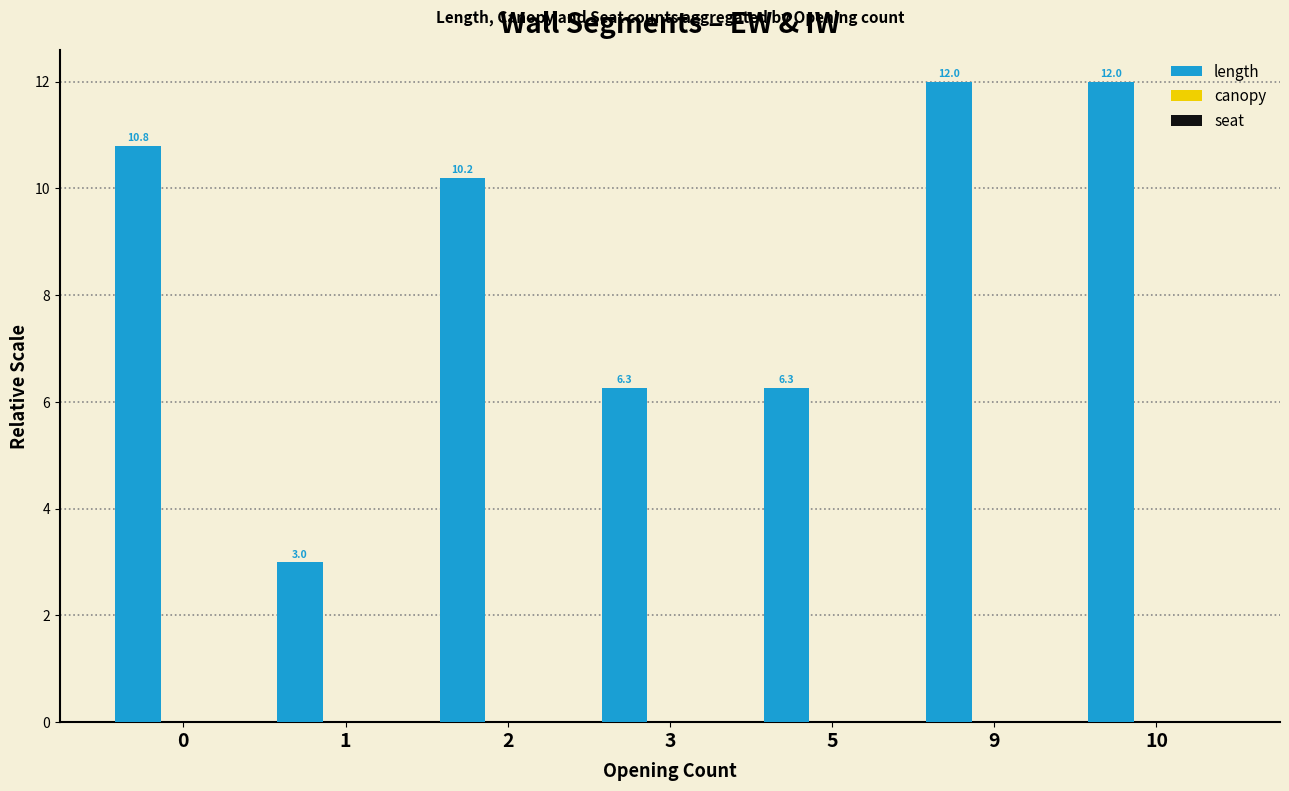

What is the sum of the length values at 1 and 2?

13.2